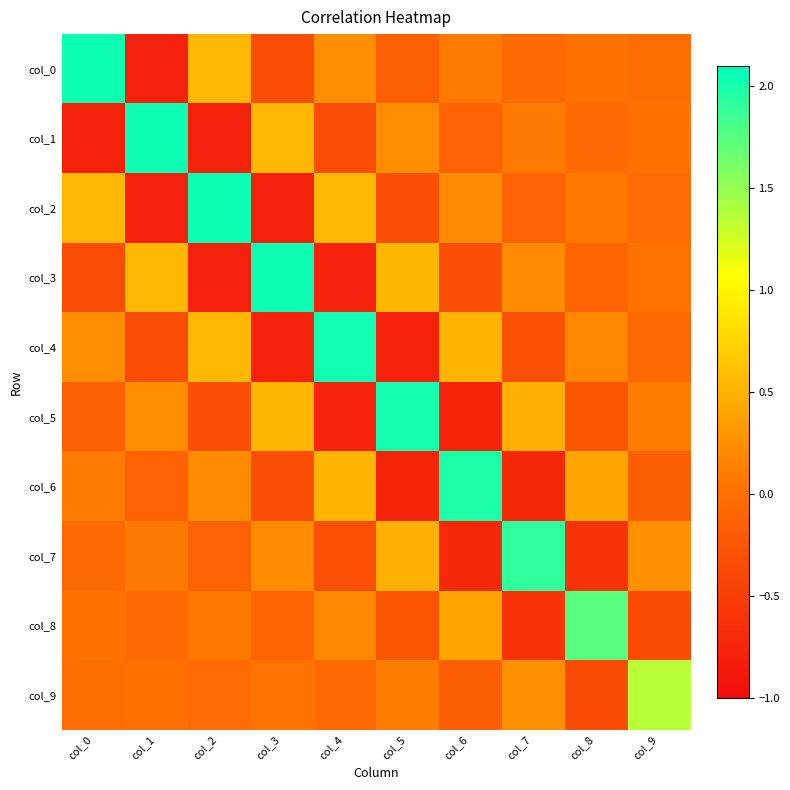

Reading left to right, list all the values displayed in this chart.

col_0: col_0=2.0	col_1=-0.8	col_2=0.5	col_3=-0.3	col_4=0.2	col_5=-0.1	col_6=0.1	col_7=-0.1	col_8=0.0	col_9=-0.0
col_1: col_0=-0.8	col_1=2.0	col_2=-0.8	col_3=0.5	col_4=-0.3	col_5=0.2	col_6=-0.1	col_7=0.1	col_8=-0.1	col_9=0.0
col_2: col_0=0.5	col_1=-0.8	col_2=2.0	col_3=-0.8	col_4=0.5	col_5=-0.3	col_6=0.2	col_7=-0.1	col_8=0.1	col_9=-0.0
col_3: col_0=-0.3	col_1=0.5	col_2=-0.8	col_3=2.0	col_4=-0.8	col_5=0.5	col_6=-0.3	col_7=0.2	col_8=-0.1	col_9=0.0
col_4: col_0=0.2	col_1=-0.3	col_2=0.5	col_3=-0.8	col_4=2.0	col_5=-0.8	col_6=0.5	col_7=-0.3	col_8=0.2	col_9=-0.1
col_5: col_0=-0.1	col_1=0.2	col_2=-0.3	col_3=0.5	col_4=-0.8	col_5=2.0	col_6=-0.8	col_7=0.5	col_8=-0.3	col_9=0.1
col_6: col_0=0.1	col_1=-0.1	col_2=0.2	col_3=-0.3	col_4=0.5	col_5=-0.8	col_6=2.0	col_7=-0.7	col_8=0.4	col_9=-0.2
col_7: col_0=-0.1	col_1=0.1	col_2=-0.1	col_3=0.2	col_4=-0.3	col_5=0.5	col_6=-0.7	col_7=1.9	col_8=-0.6	col_9=0.3
col_8: col_0=0.0	col_1=-0.1	col_2=0.1	col_3=-0.1	col_4=0.2	col_5=-0.3	col_6=0.4	col_7=-0.6	col_8=1.7	col_9=-0.4
col_9: col_0=-0.0	col_1=0.0	col_2=-0.0	col_3=0.0	col_4=-0.1	col_5=0.1	col_6=-0.2	col_7=0.3	col_8=-0.4	col_9=1.4